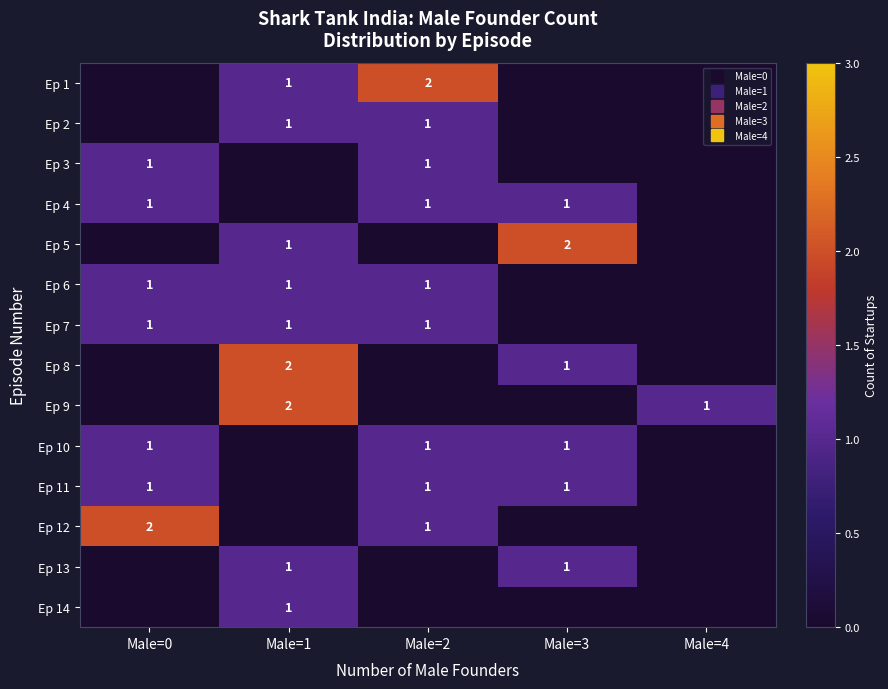

The value of Ep 10 at Male=2 is 1. True or false?

True